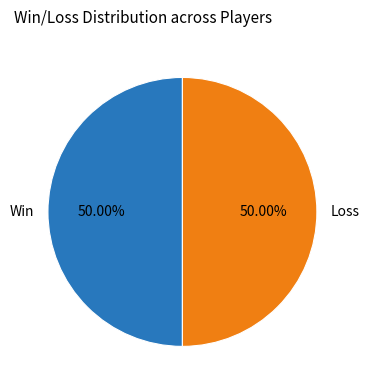

Approximately how many times larger is the value at Loss compared to Win?

1.0